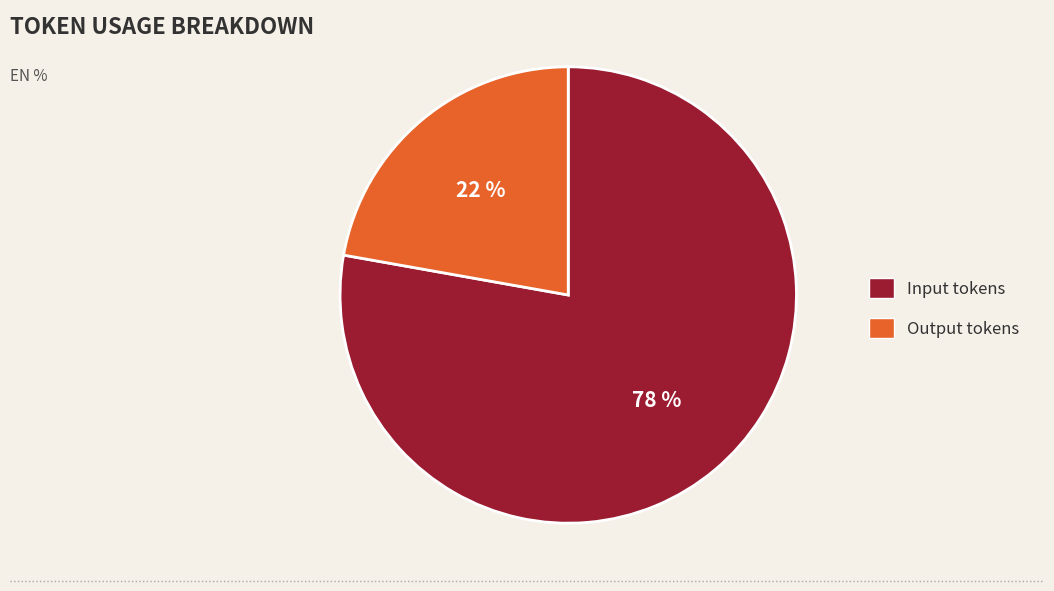

Does any single category account for the majority?

Yes